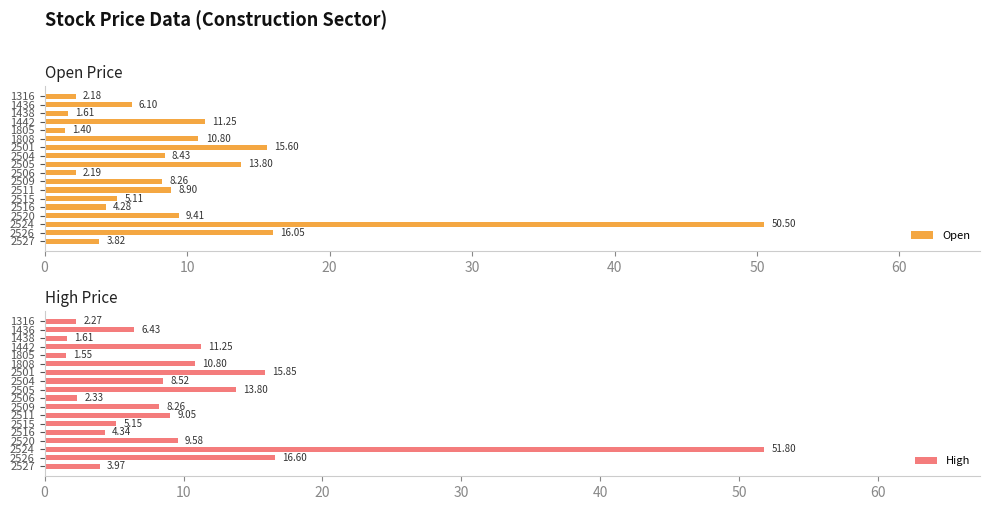

What is the difference between the maximum and second lowest values in the Open series?

48.9